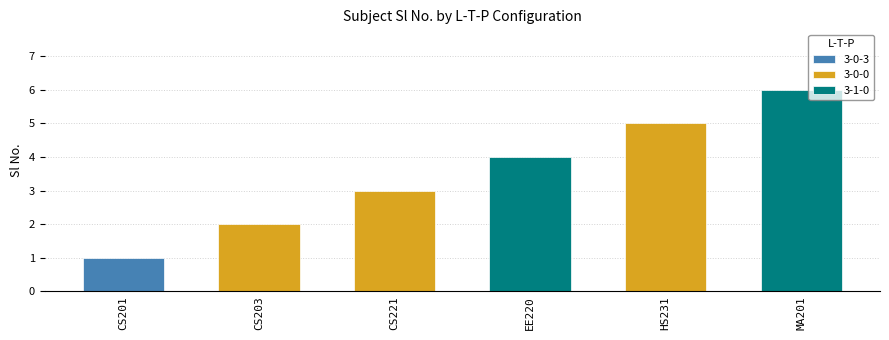

What is the greatest value displayed?

6